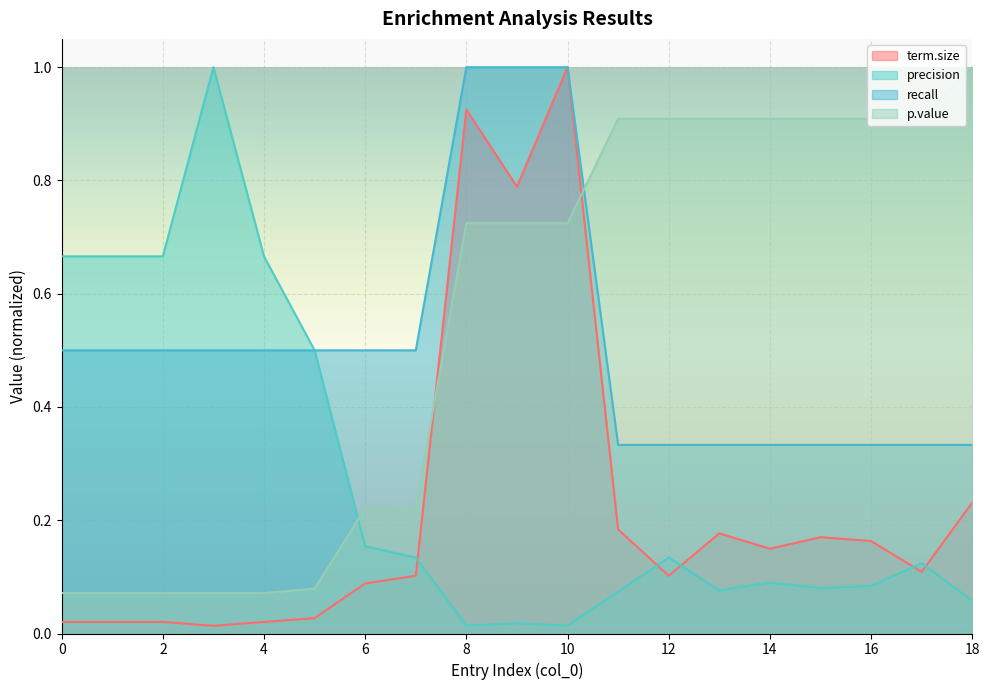

At which label does precision reach its peak?

3